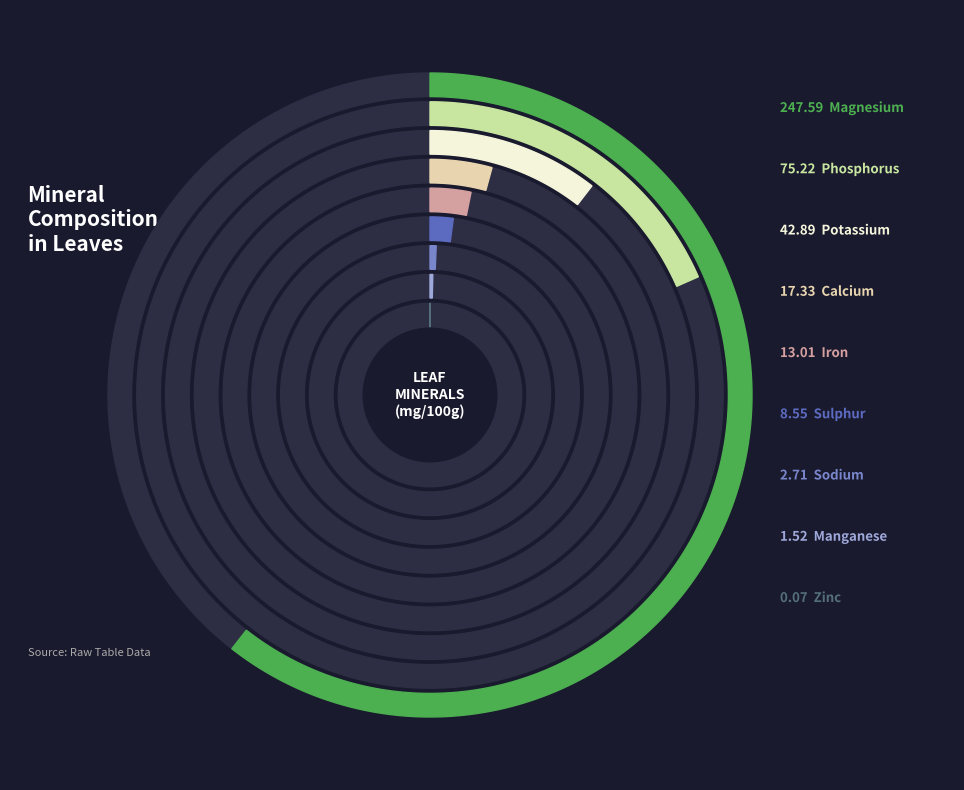

Count the number of slices in the pie.

9